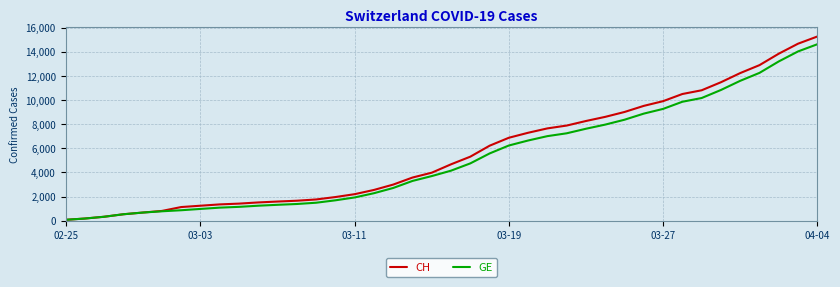

Which series has the largest range (max minus min)?

CH